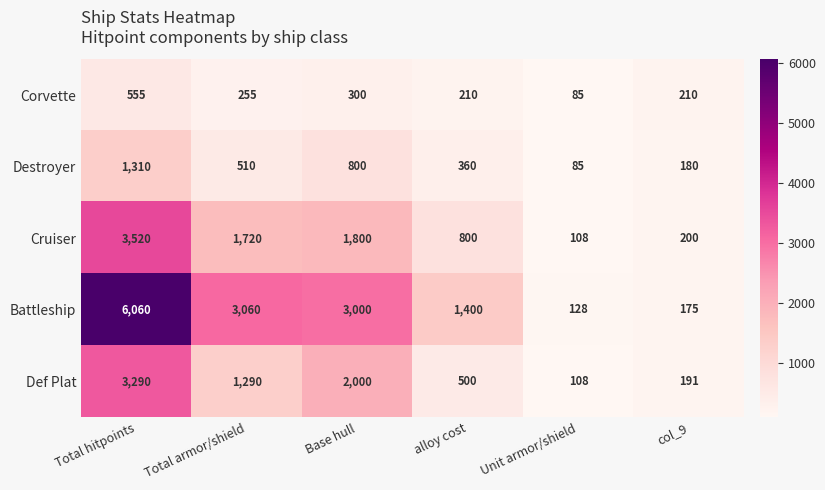

What is the approximate value of Battleship at Base hull?

3000